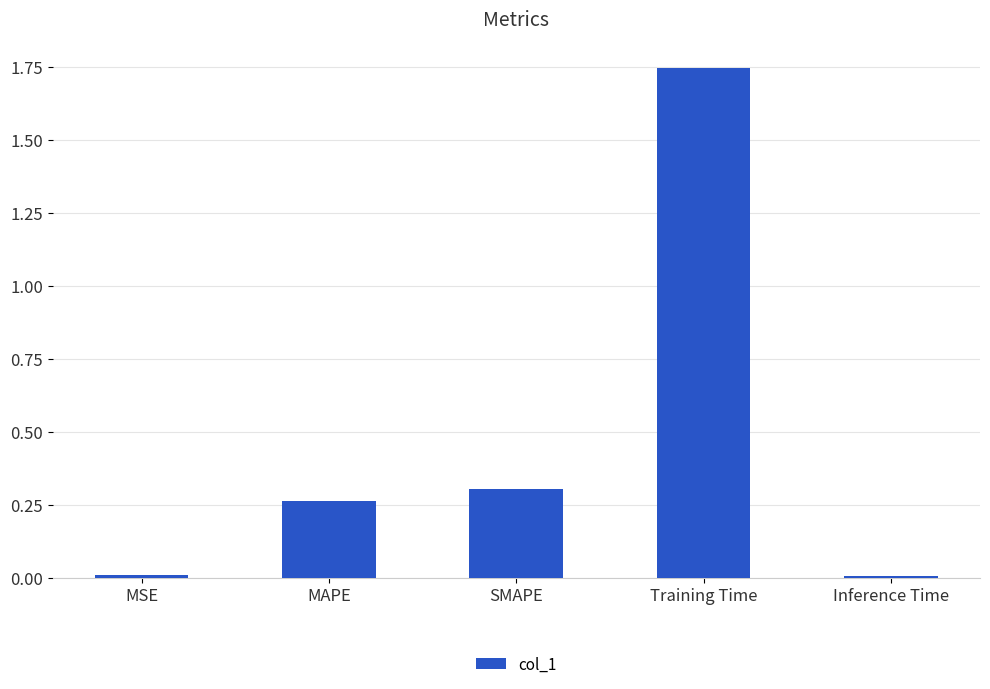

At which category does the chart reach its peak across all series?

Training Time